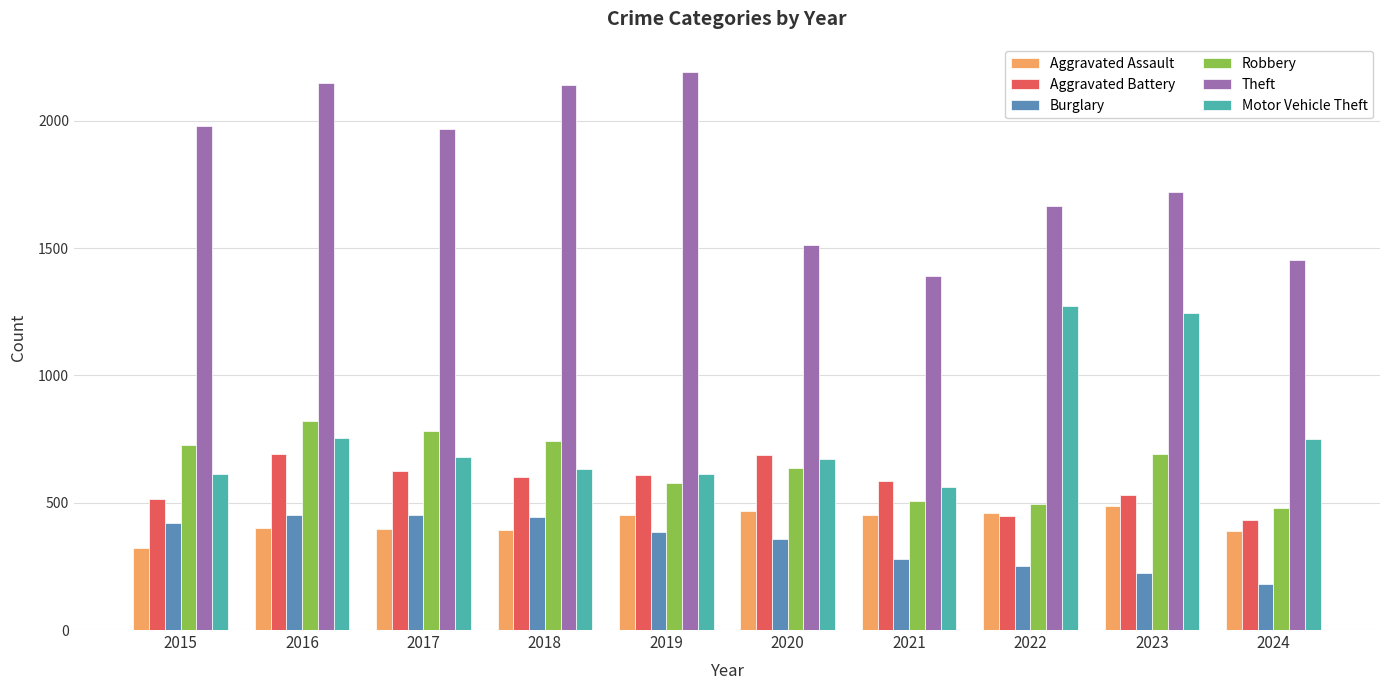

True or false: Robbery has a value of 780 at 2017.

True